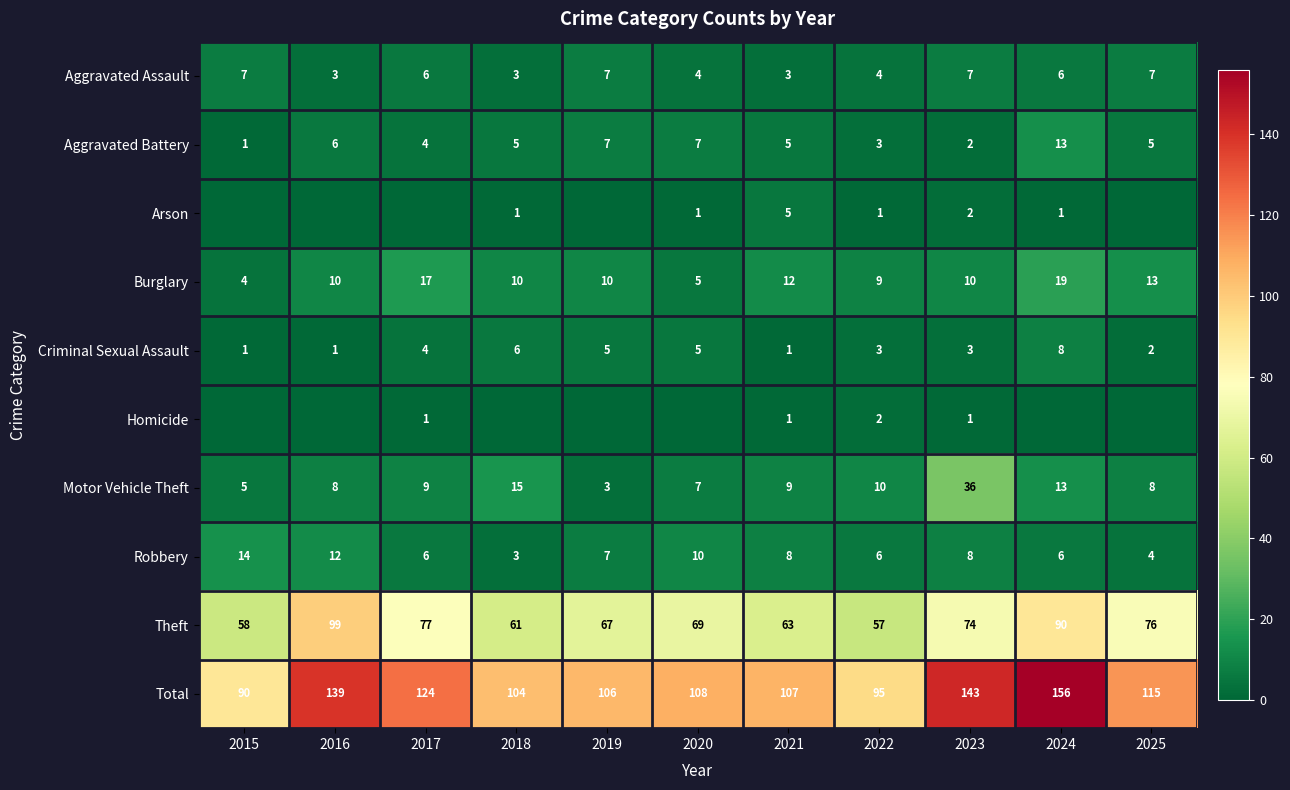

Is the value of Burglary at 2016 greater than the value of Aggravated Assault at 2021?

Yes